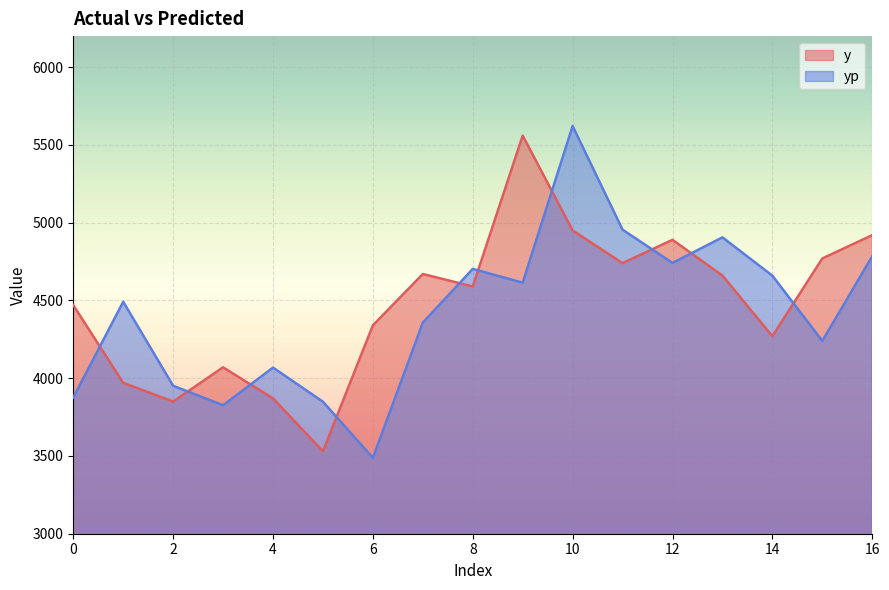

In y, how many points are lower than both neighbors (excluding endpoints)?

5